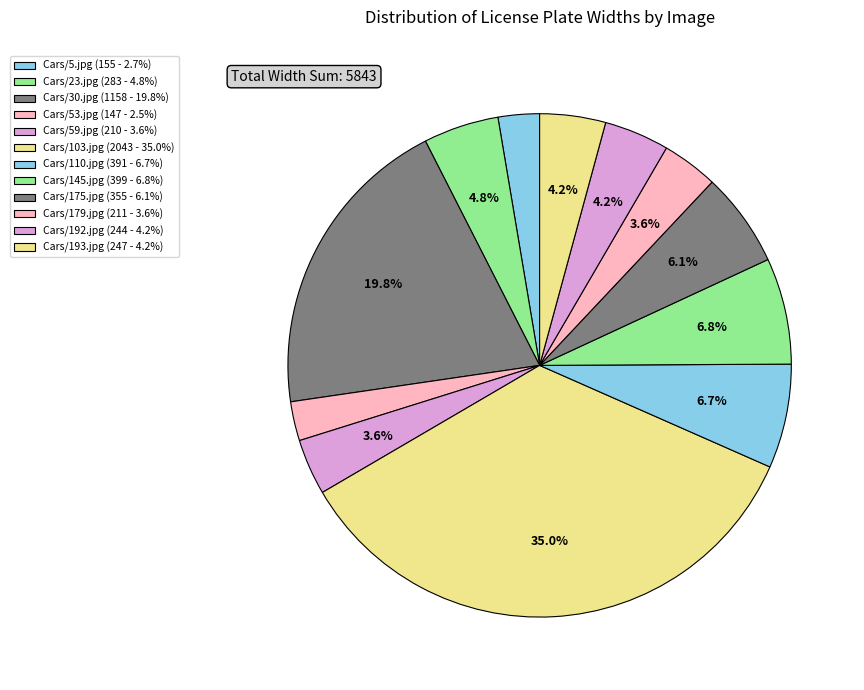

Rank the categories by value from highest to lowest.

Cars/103.jpg, Cars/30.jpg, Cars/145.jpg, Cars/110.jpg, Cars/175.jpg, Cars/23.jpg, Cars/193.jpg, Cars/192.jpg, Cars/179.jpg, Cars/59.jpg, Cars/5.jpg, Cars/53.jpg